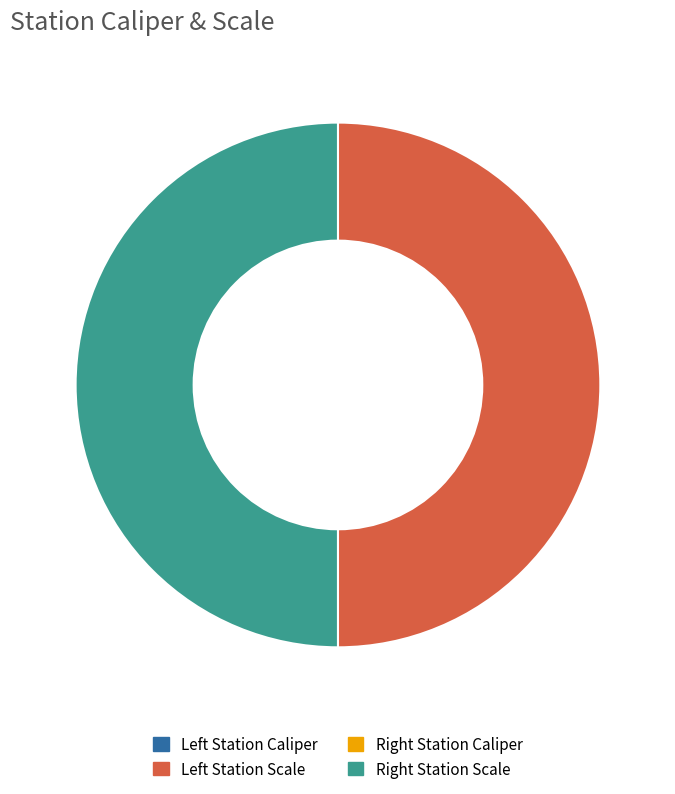

How many segments does this pie chart have?

4